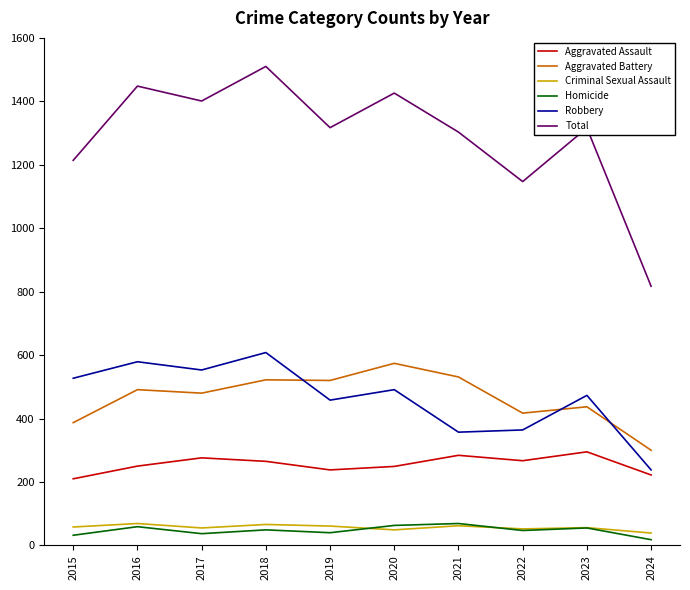

What is the spread (max minus min) of values at 2018?

1461